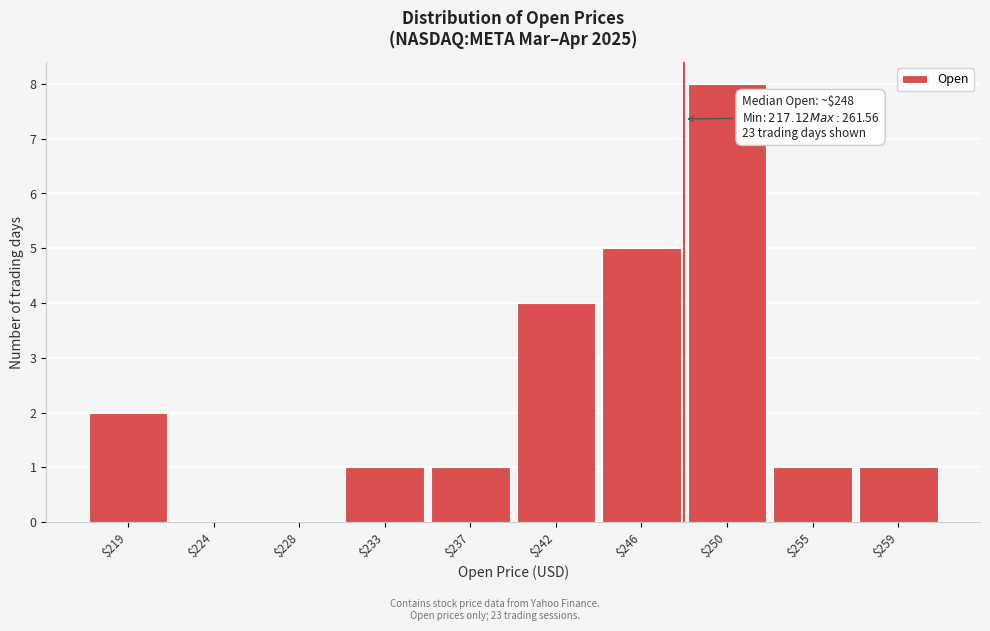

Over which range of the x-axis is the bar tallest?

248.0 to 252.5